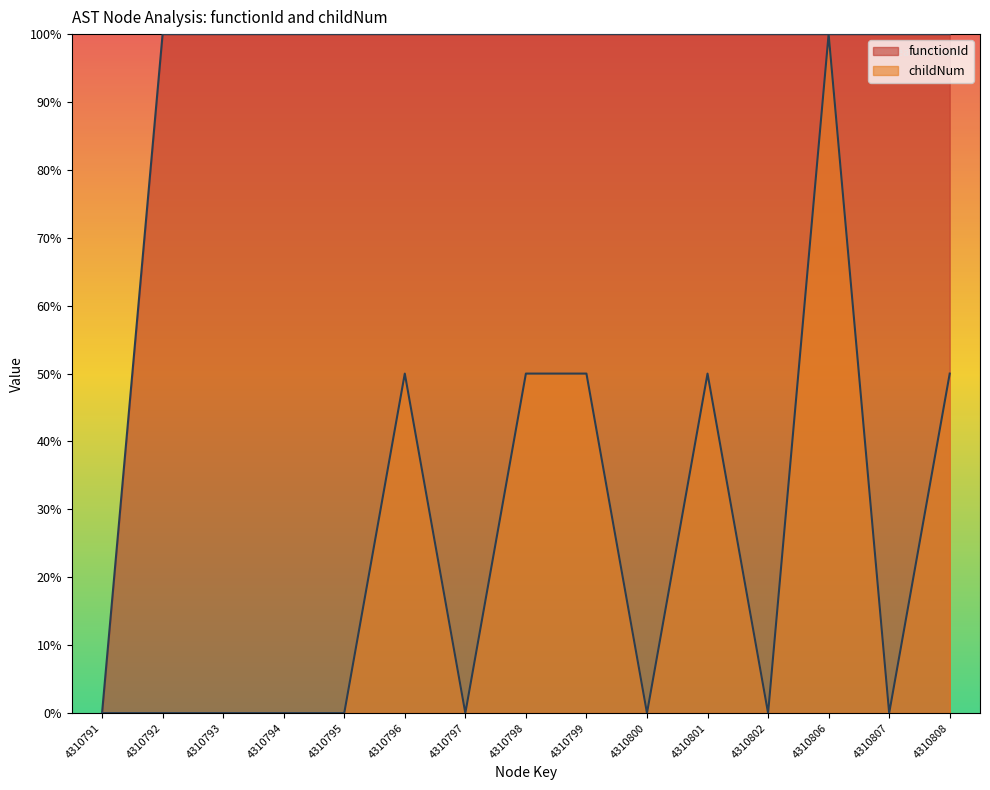

Reading left to right, list all the values displayed in this chart.

functionId: 4310791=0	4310792=100	4310793=100	4310794=100	4310795=100	4310796=100	4310797=100	4310798=100	4310799=100	4310800=100	4310801=100	4310802=100	4310806=100	4310807=100	4310808=100
childNum: 4310791=0	4310792=0	4310793=0	4310794=0	4310795=0	4310796=50	4310797=0	4310798=50	4310799=50	4310800=0	4310801=50	4310802=0	4310806=100	4310807=0	4310808=50